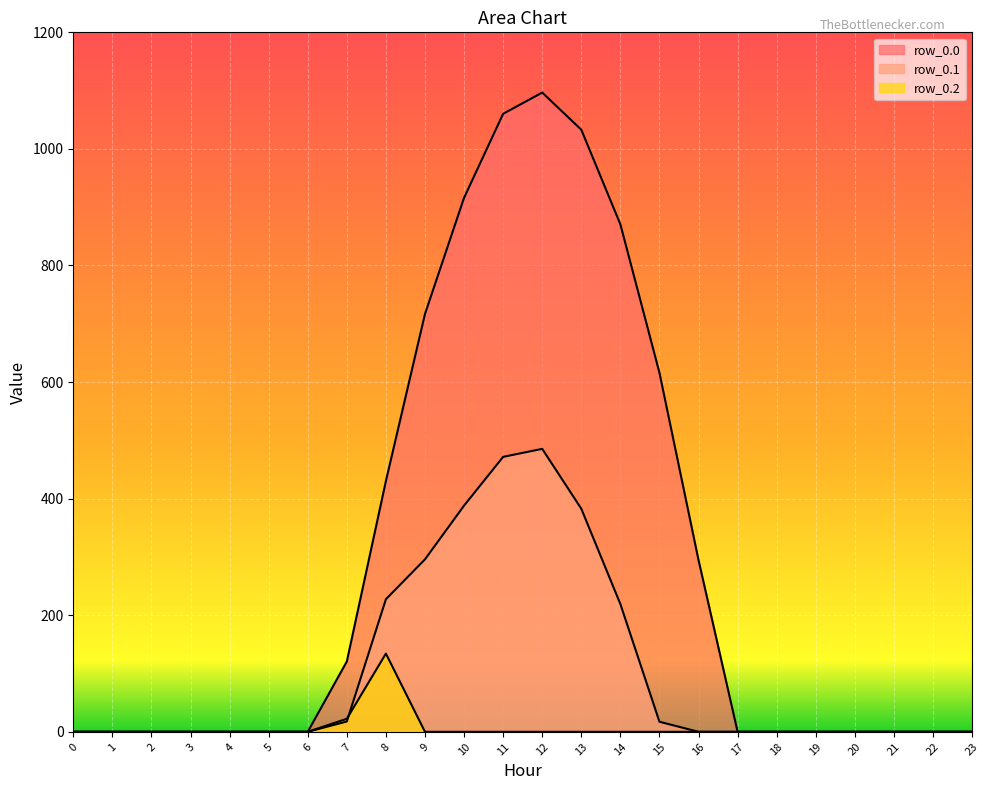

How many data points in row_0.1 are above 0?

9